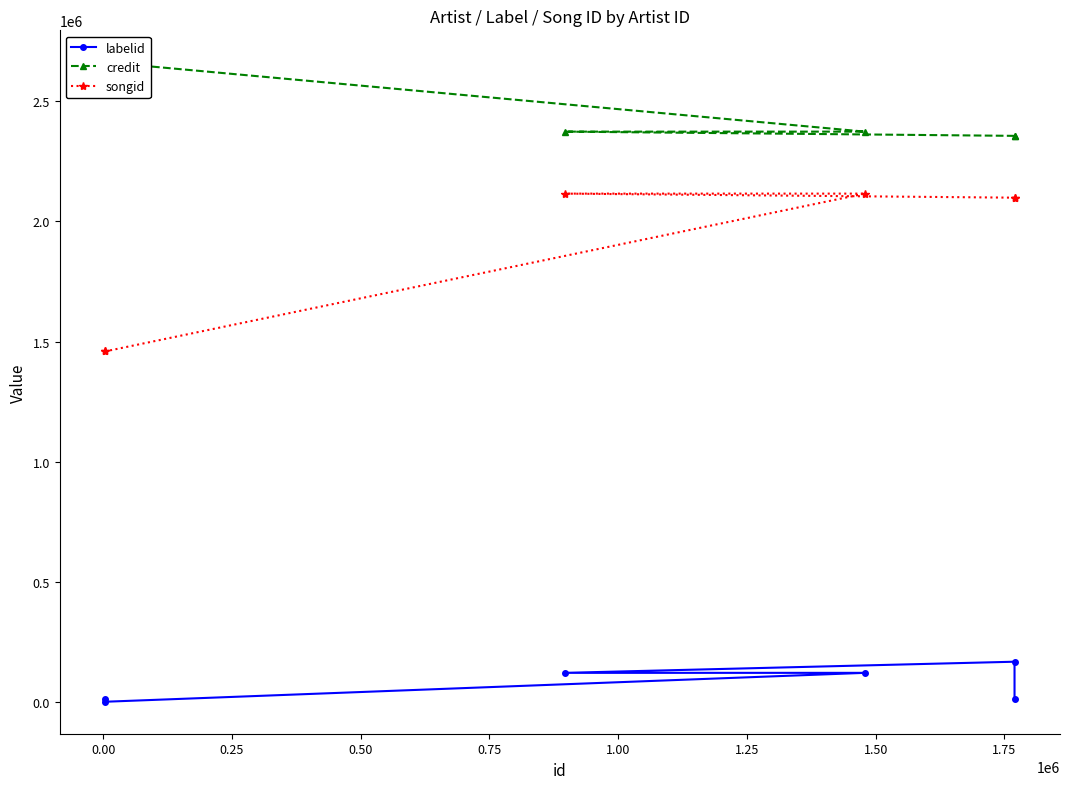

What is the sum of the credit values at 0.75 and 0.50?

5036168